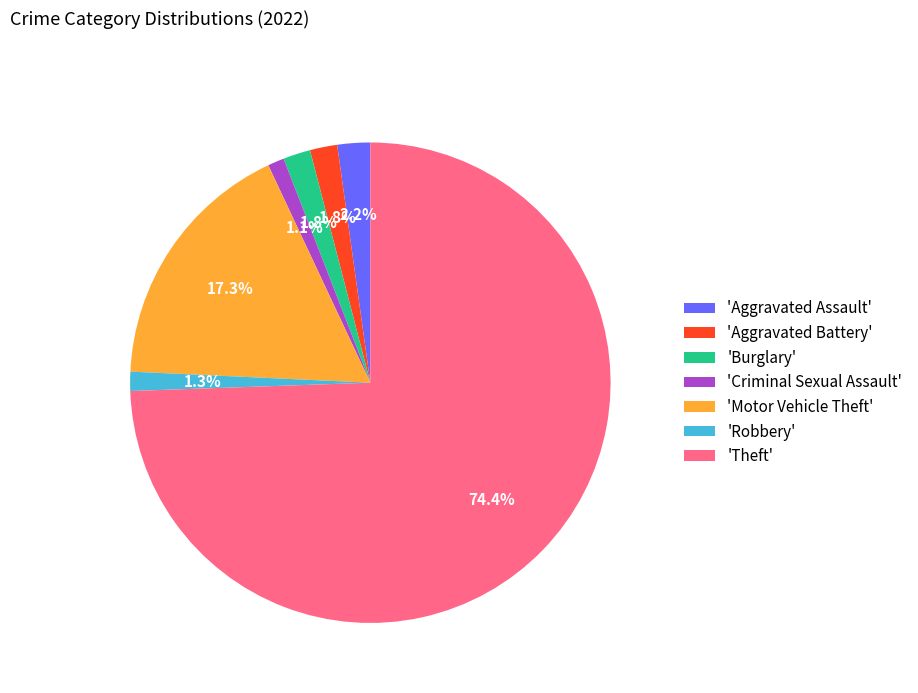

Is the sum of 'Motor Vehicle Theft' and 'Burglary' greater than half?

No